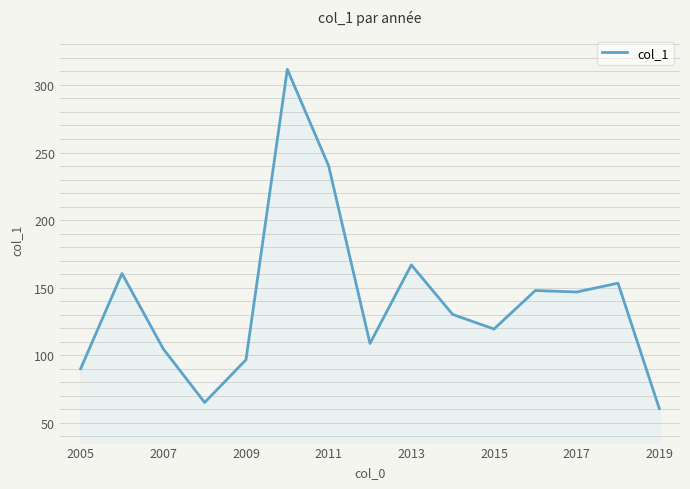

Does the chart display data point markers on the line(s)?

No